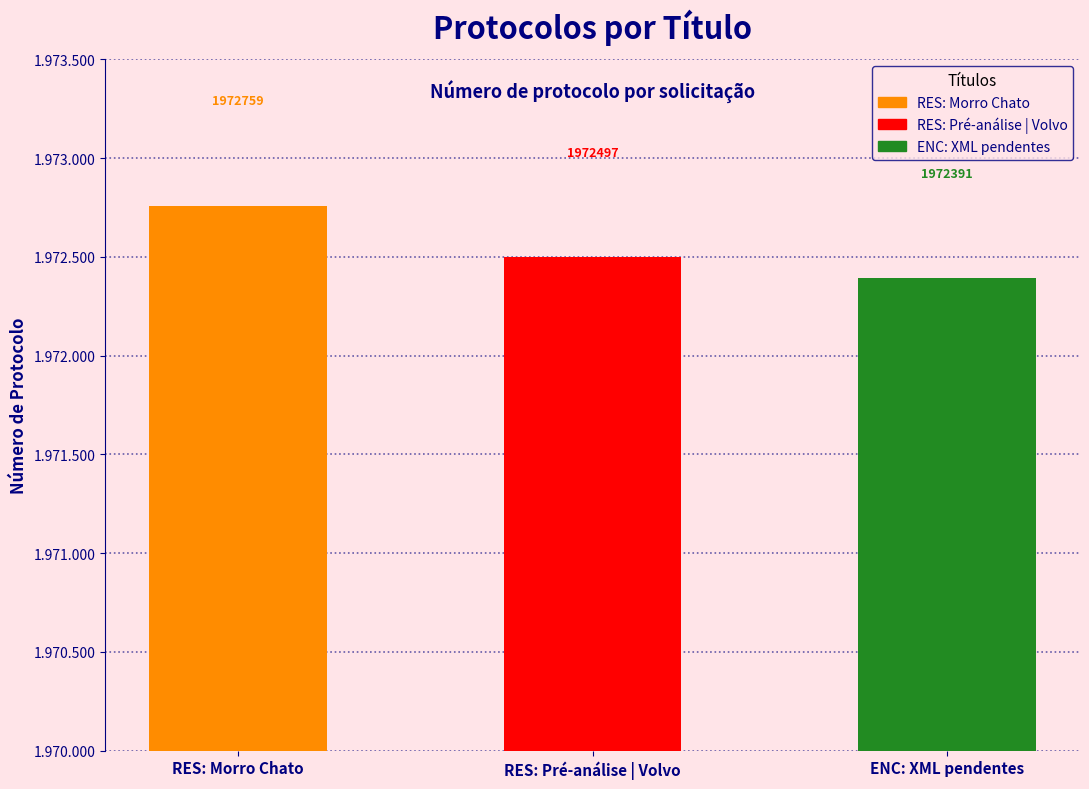

At which label is the value closest to 1972575?

RES: Pré-análise | Volvo